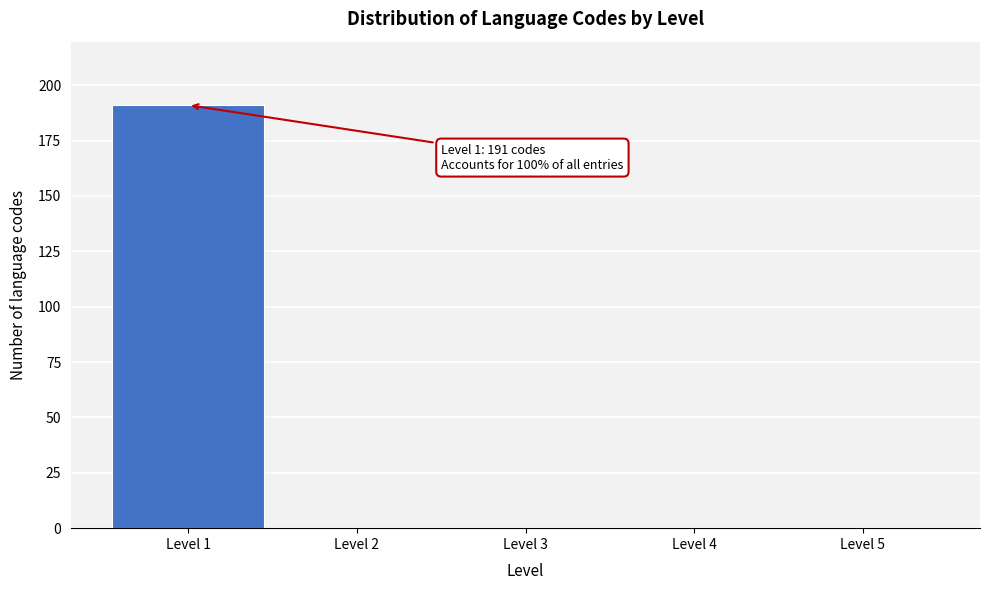

Which range on the x-axis has the tallest bar?

0.5 to 1.5